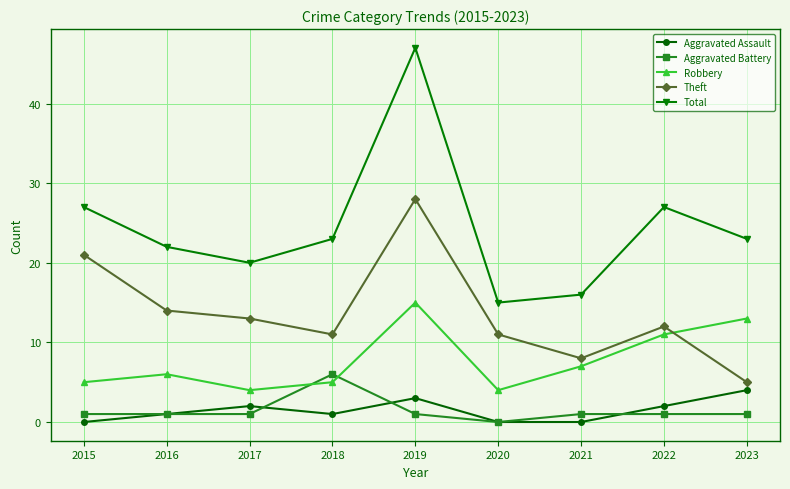

Is it true that Aggravated Assault equals 2 at 2022?

True